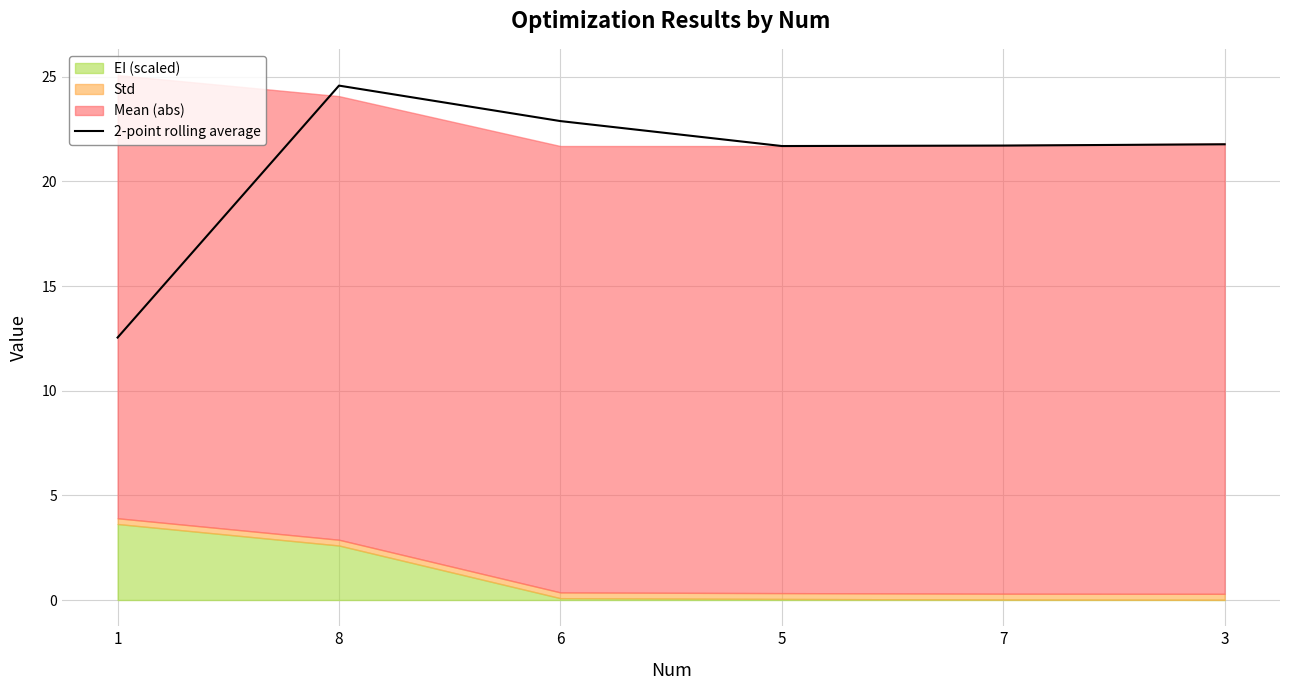

What is the label of the 1st point from the left?

1